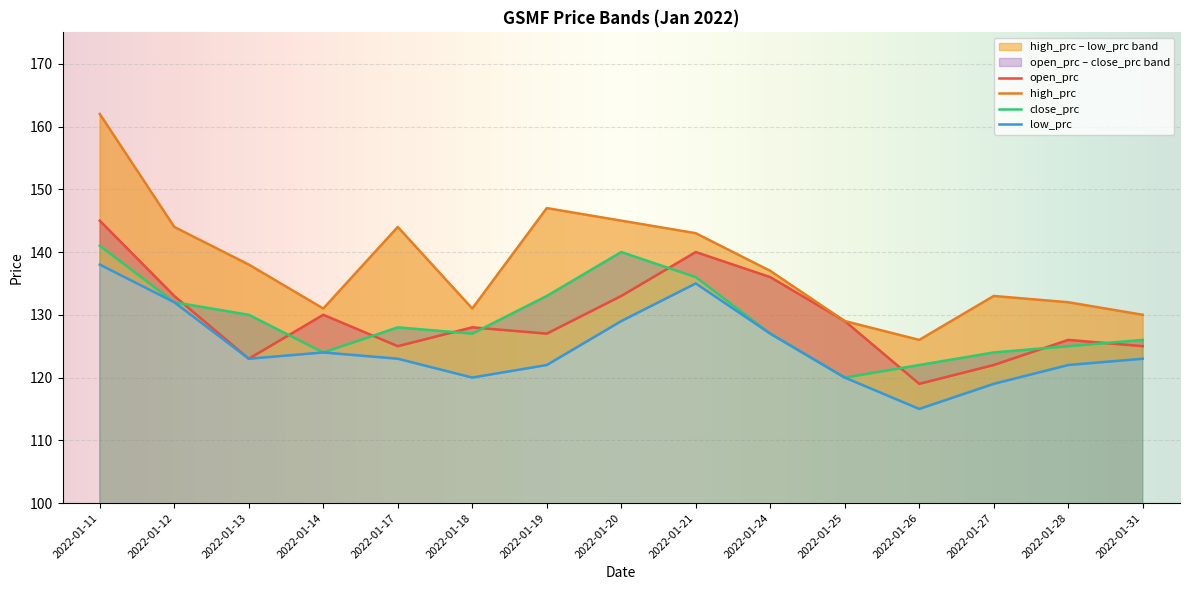

Which series changed the most between 2022-01-13 and 2022-01-28?

high_prc